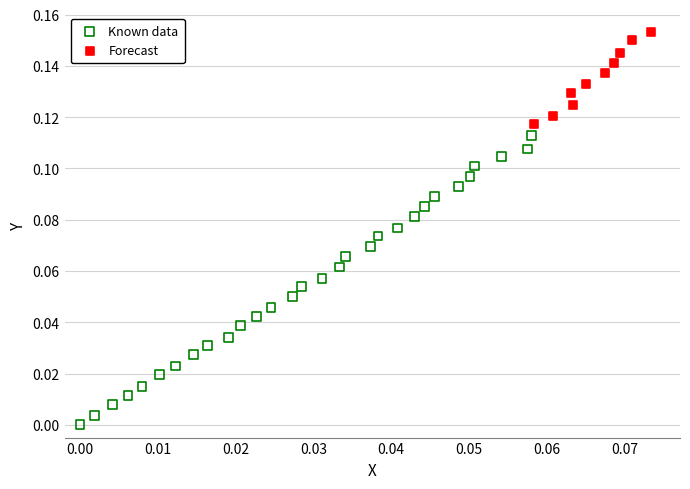

Which series has the largest Y range (max minus min)?

Known data